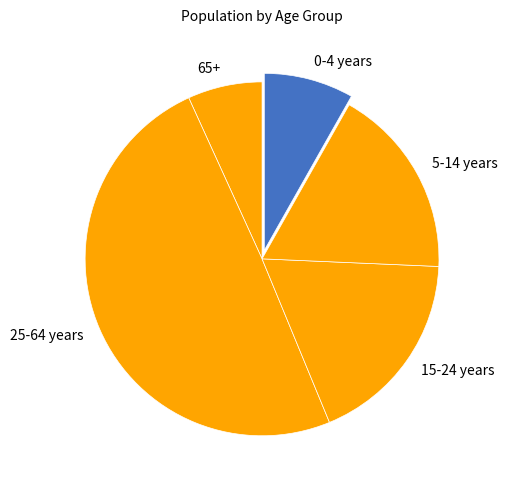

Do 5-14 years and 0-4 years together represent more than half of the pie?

No